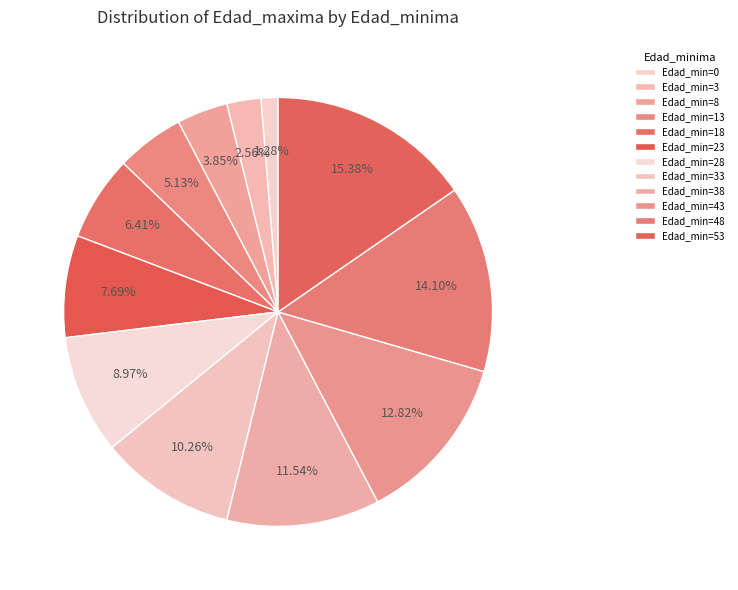

How many slices are in this pie chart?

12